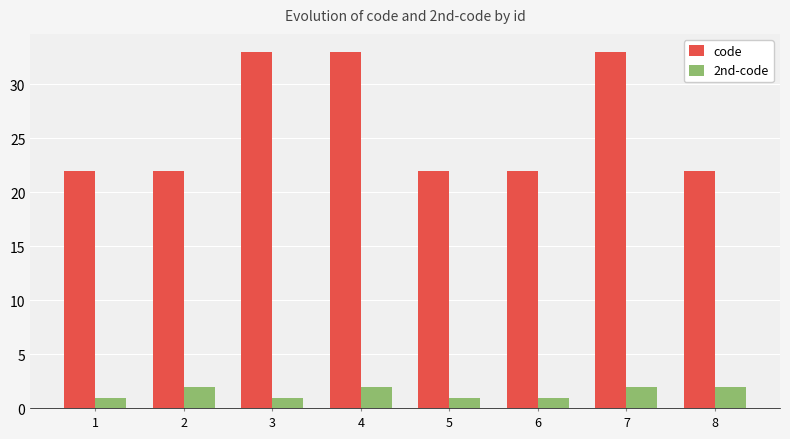

Reading left to right, list all the values displayed in this chart.

code: 1=22	2=22	3=33	4=33	5=22	6=22	7=33	8=22
2nd-code: 1=1	2=2	3=1	4=2	5=1	6=1	7=2	8=2